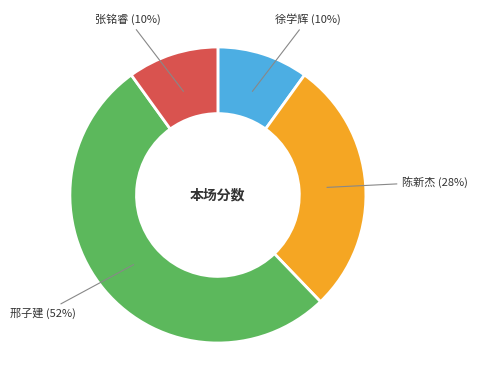

How many segments does this pie chart have?

4